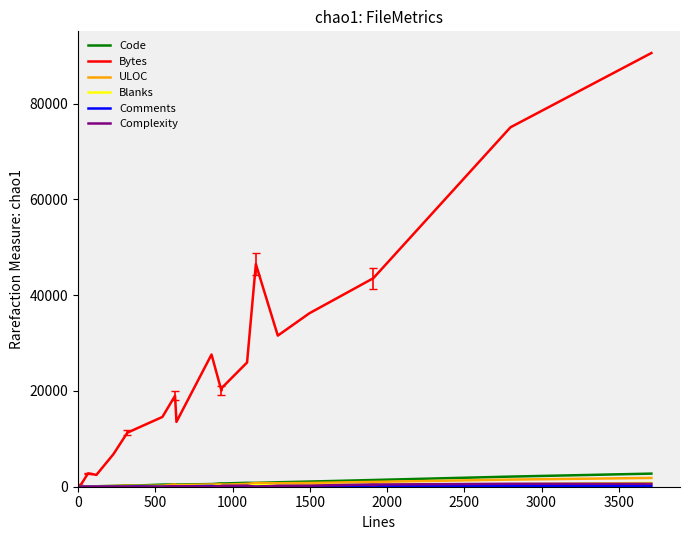

Which series has the largest range (max minus min)?

Bytes